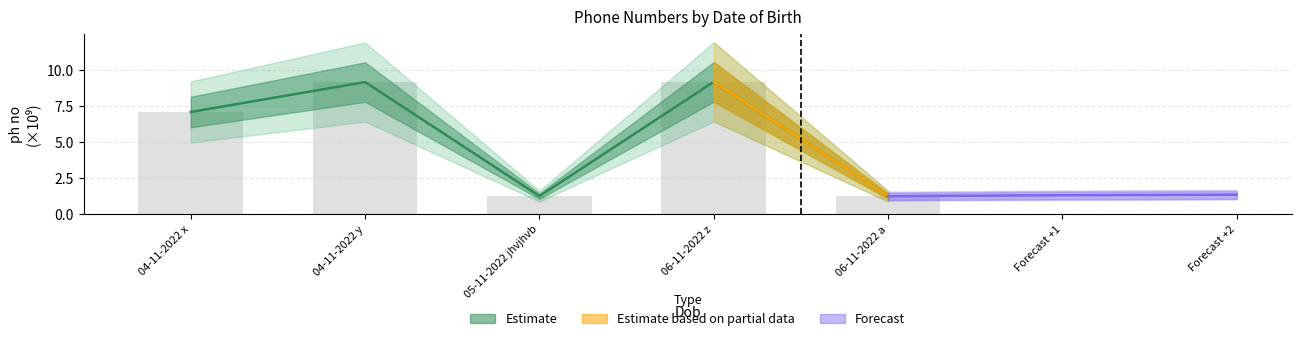

What is the greatest value displayed?

9.1